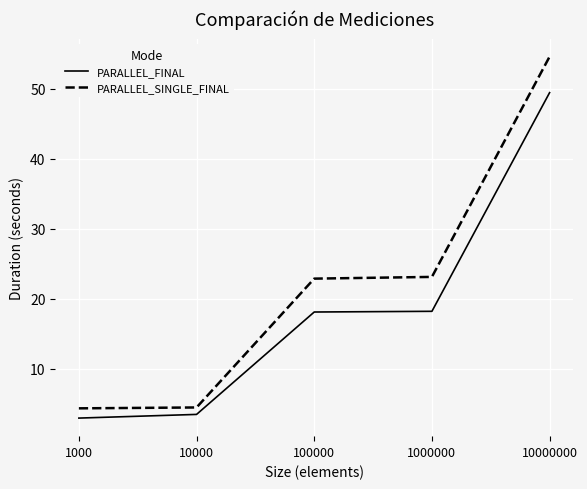

Which series has the widest spread of values?

PARALLEL_SINGLE_FINAL